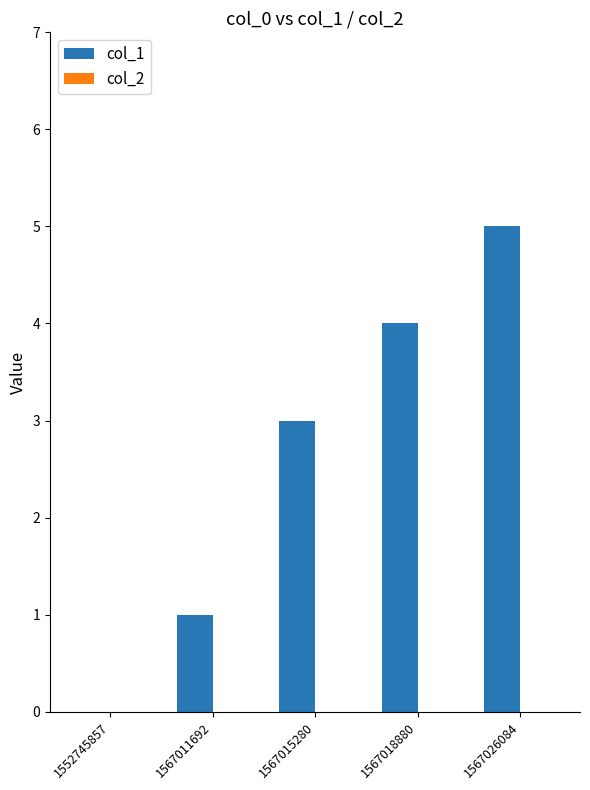

How many values are above zero?

4